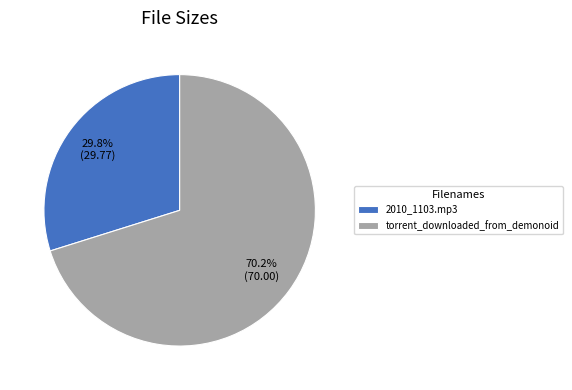

Rank the categories by value from highest to lowest.

torrent_downloaded_from_demonoid, 2010_1103.mp3